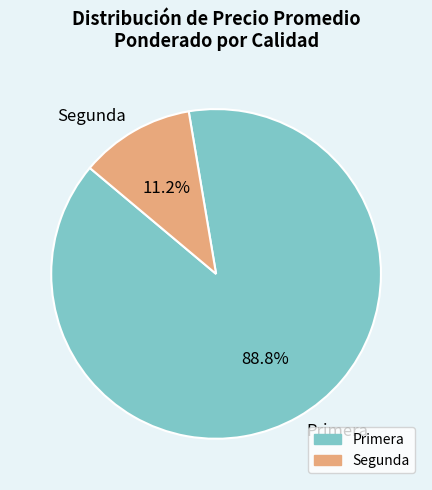

Between Segunda and Primera, which is larger?

Primera